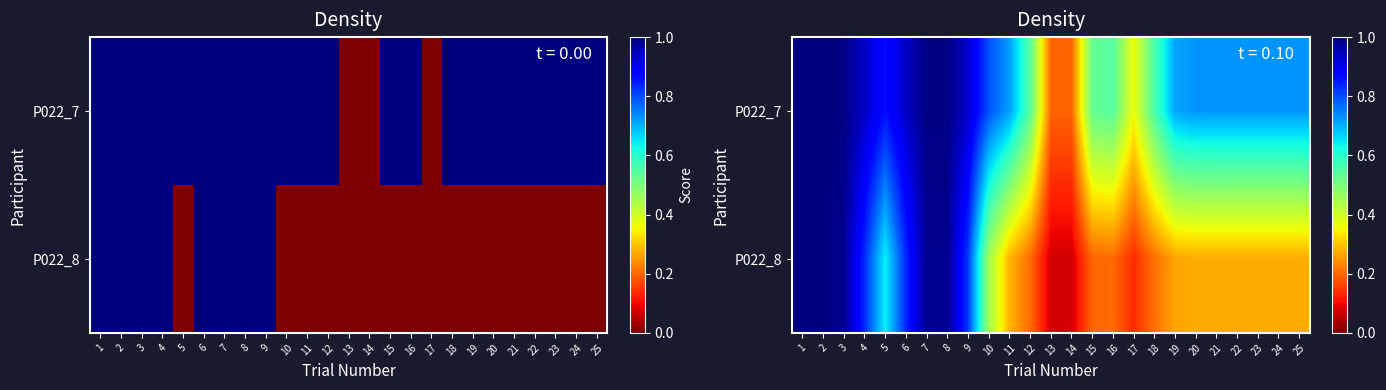

Which series has the largest range (max minus min)?

P022_8